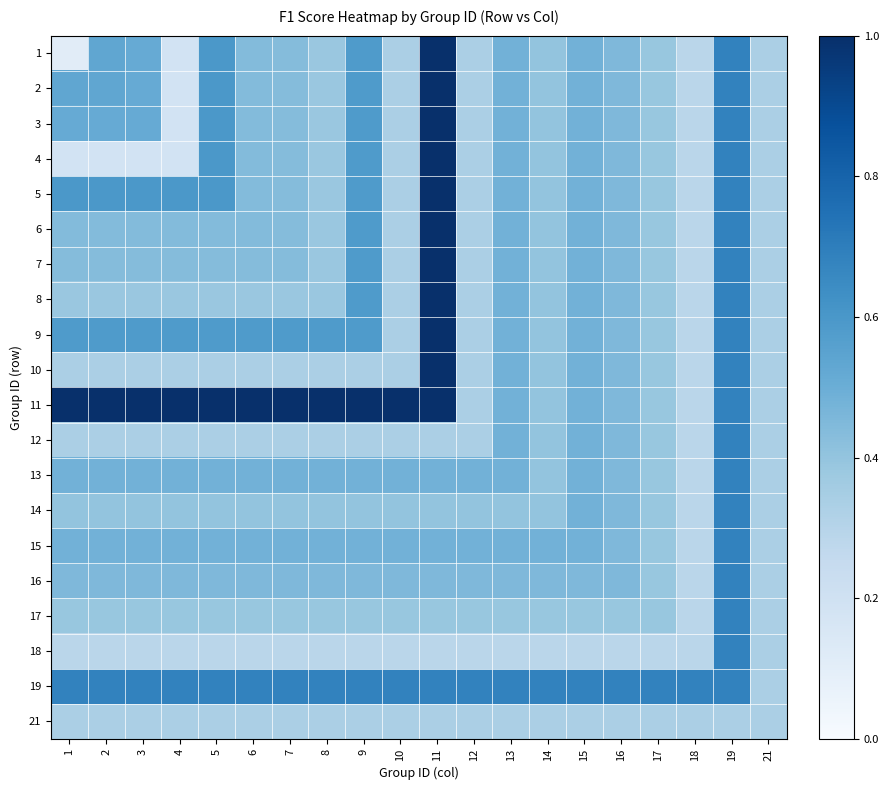

What is the spread (max minus min) of values at 9?

0.7